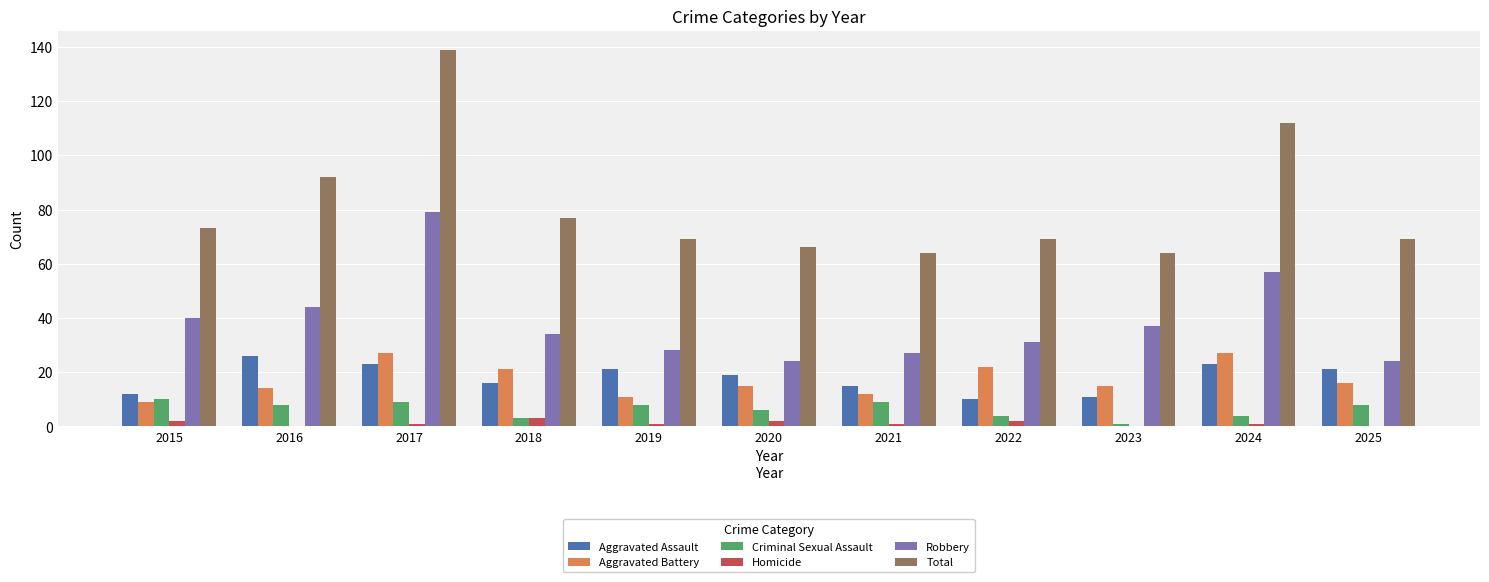

Which series changed the most between 2016 and 2019?

Total